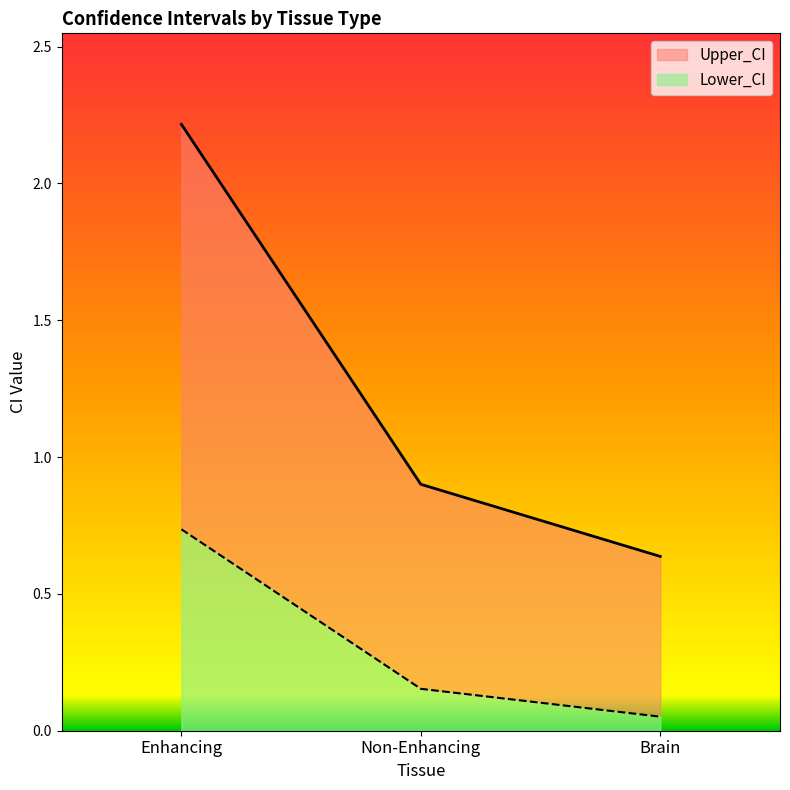

What is the label of the 3rd point from the right?

Enhancing